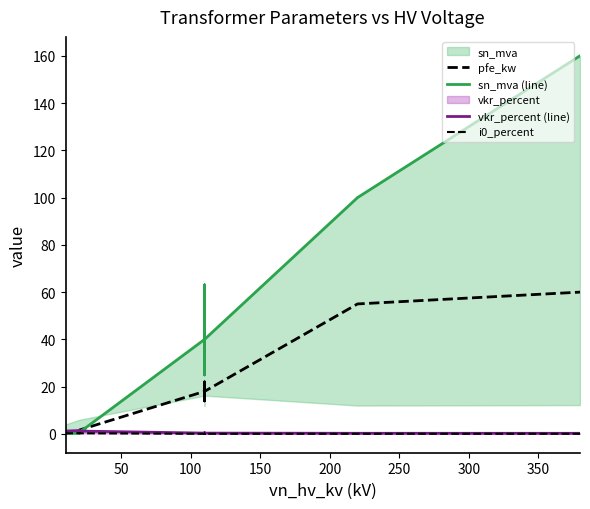

What is the value of the i0_percent point at the 13th from the left?

0.1